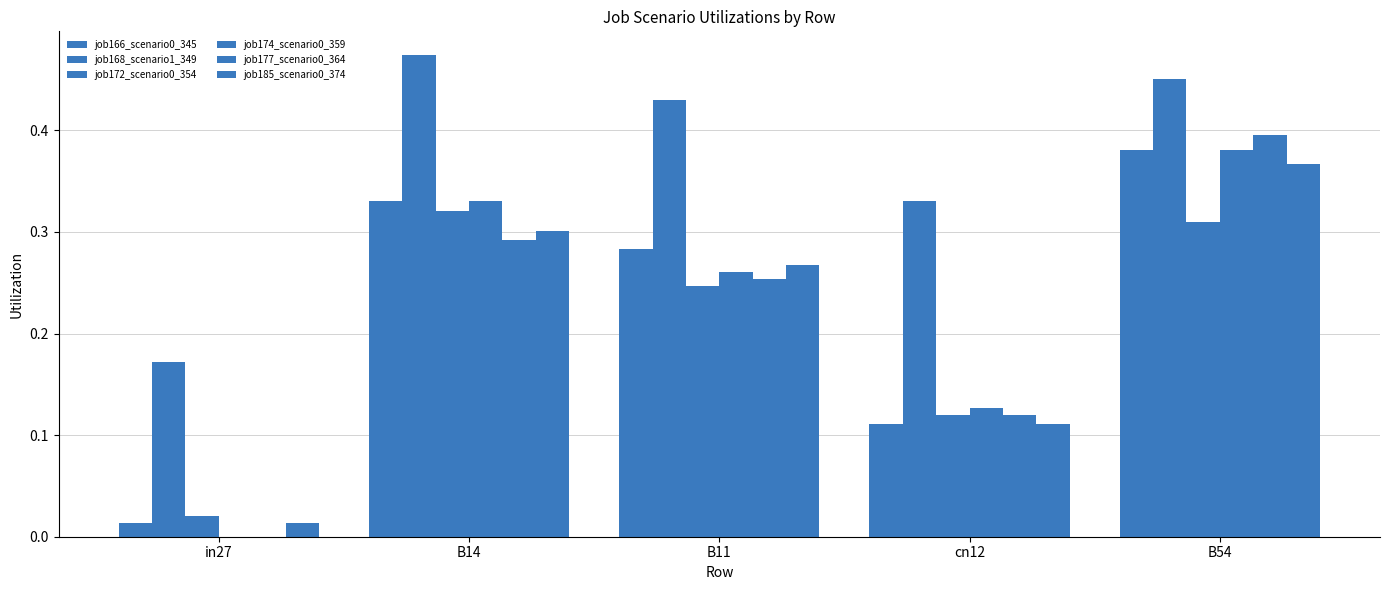

Where is job177_scenario0_364 nearest to the value 0?

in27